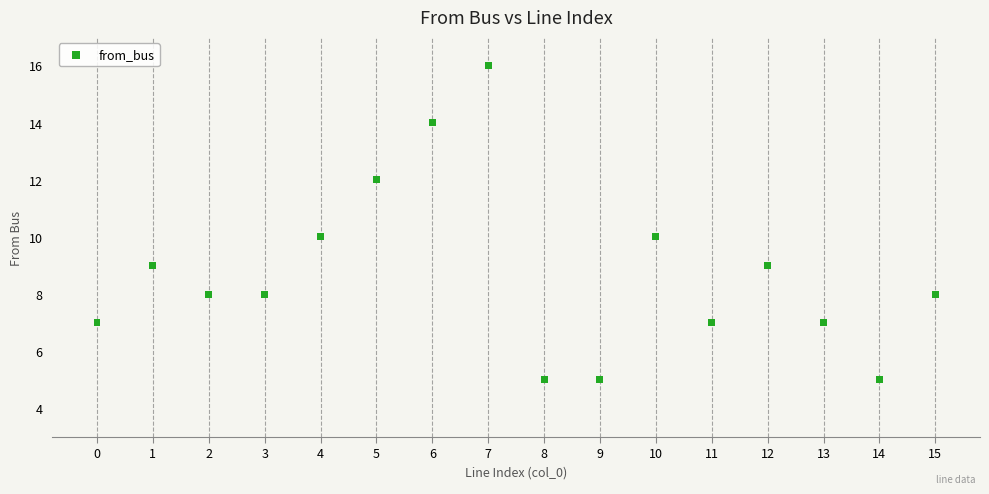

What is the range of Y values (max minus min)?

11